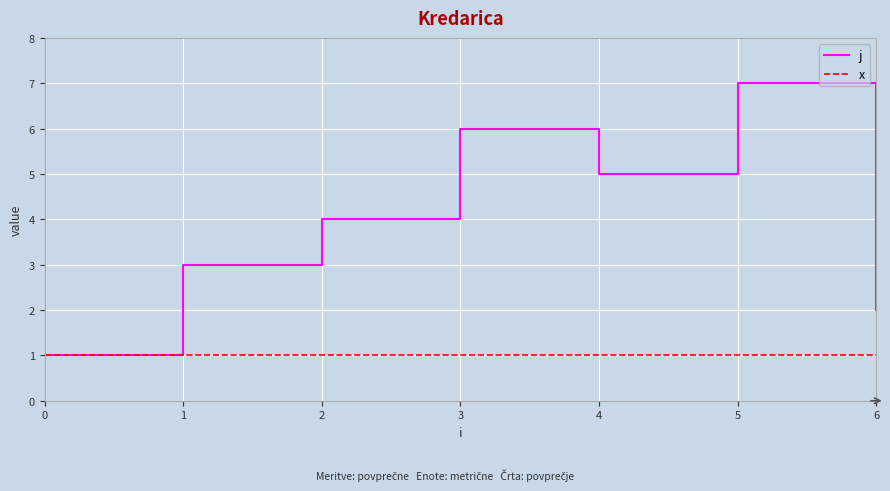

True or false: j has a value of 3 at 6.

False